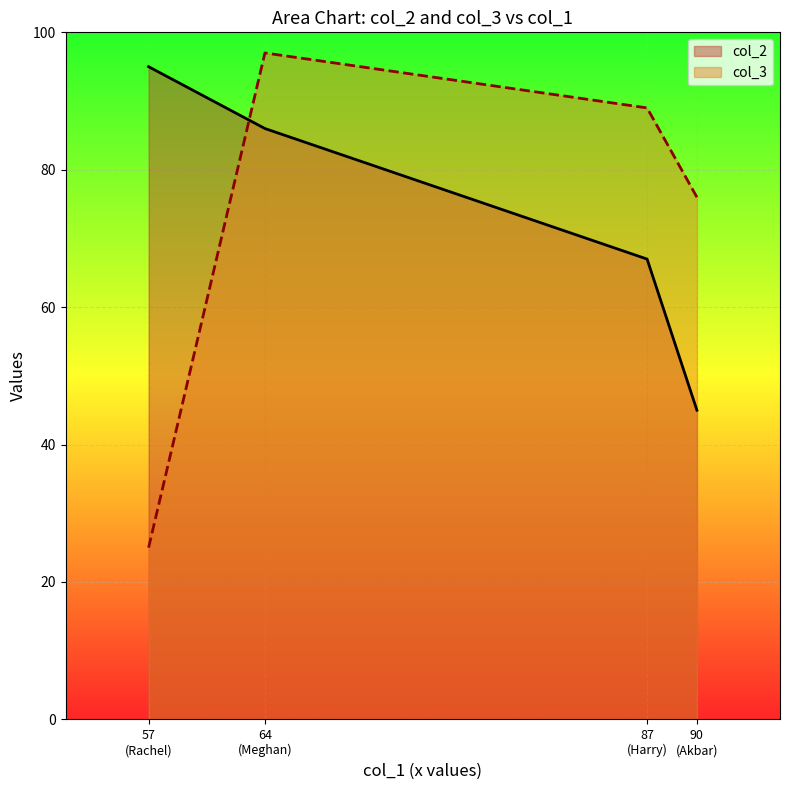

How many values in the col_3 series exceed 89?

1